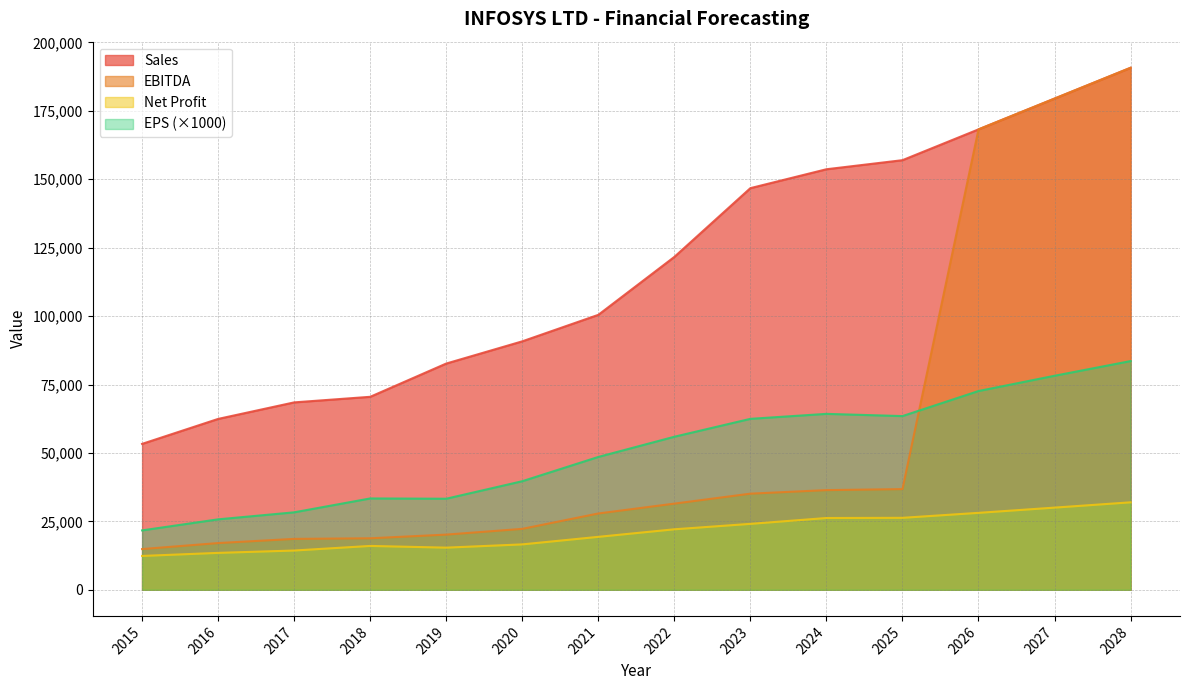

What is the minimum value shown in the chart?

12372.0